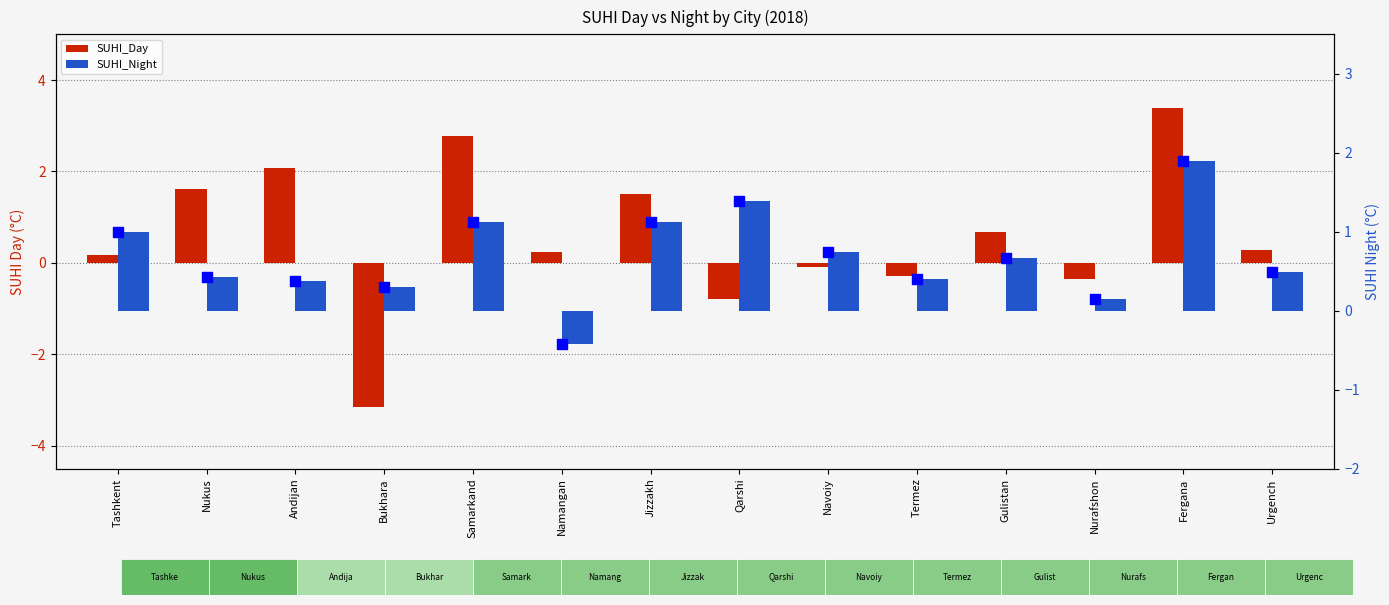

Which series has the largest total across all categories?

SUHI_Night